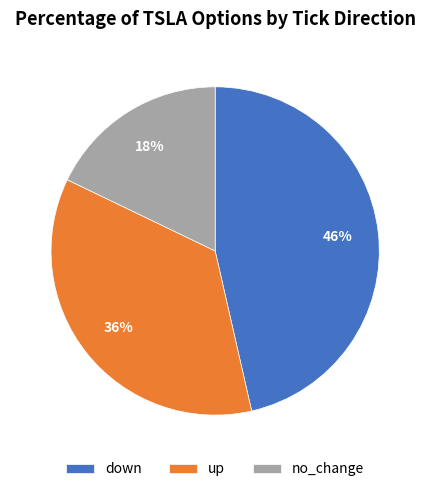

Which category has the biggest portion of the pie?

down